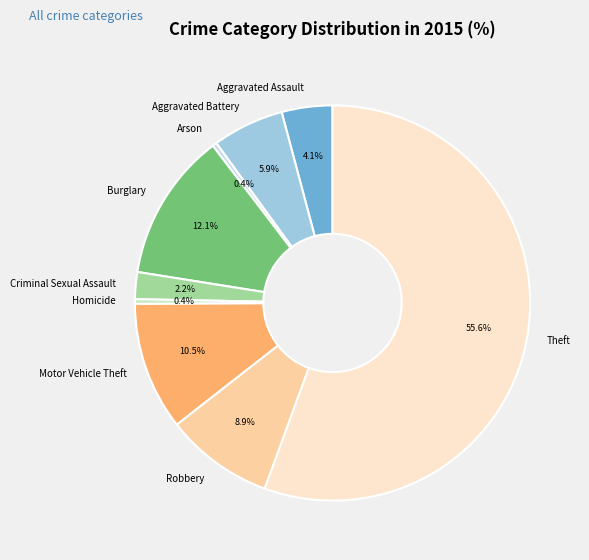

To the nearest percent, what portion does Aggravated Assault represent?

4%